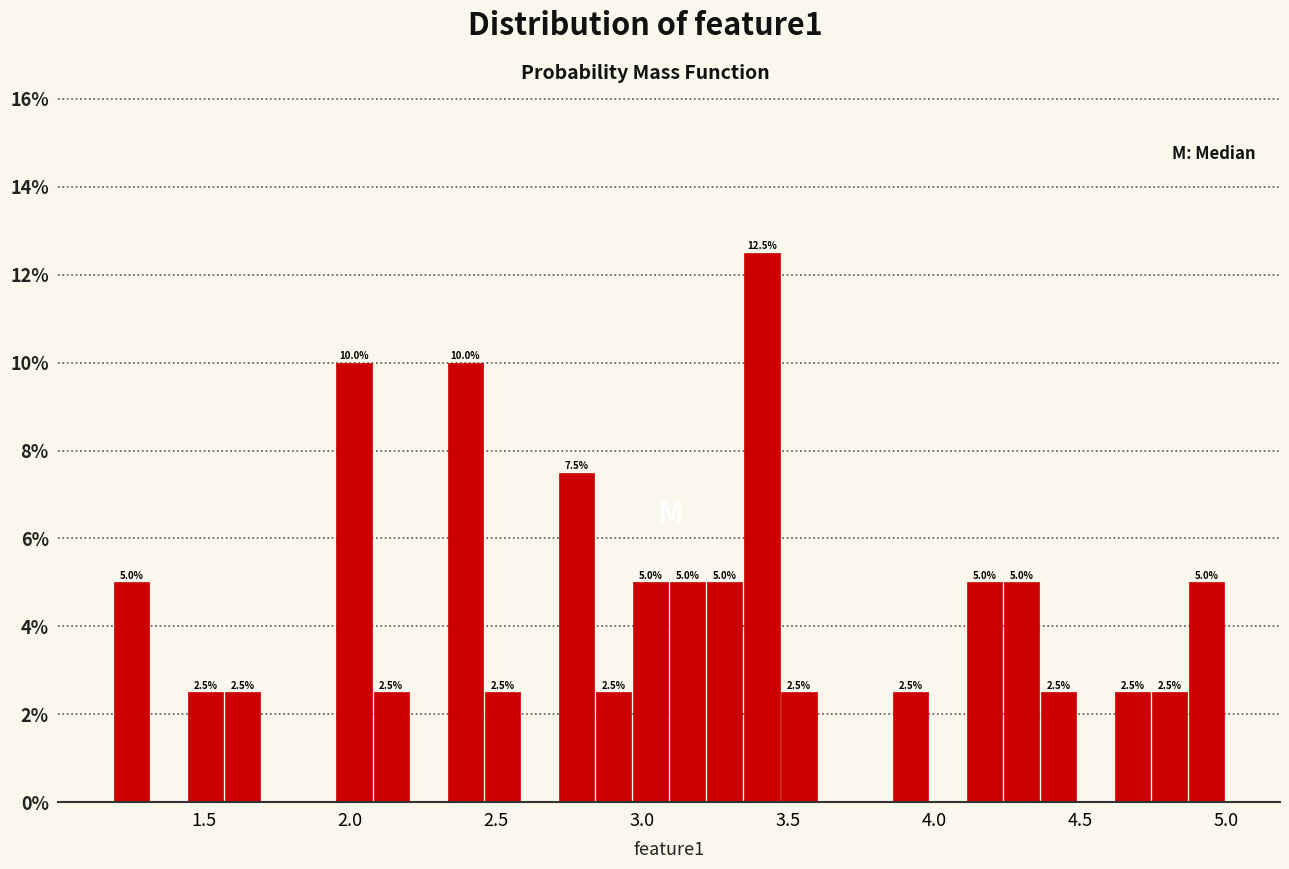

Around what value on the x-axis is the tallest bar? Give the approximate position of its centre, as read against the axis.

3.40